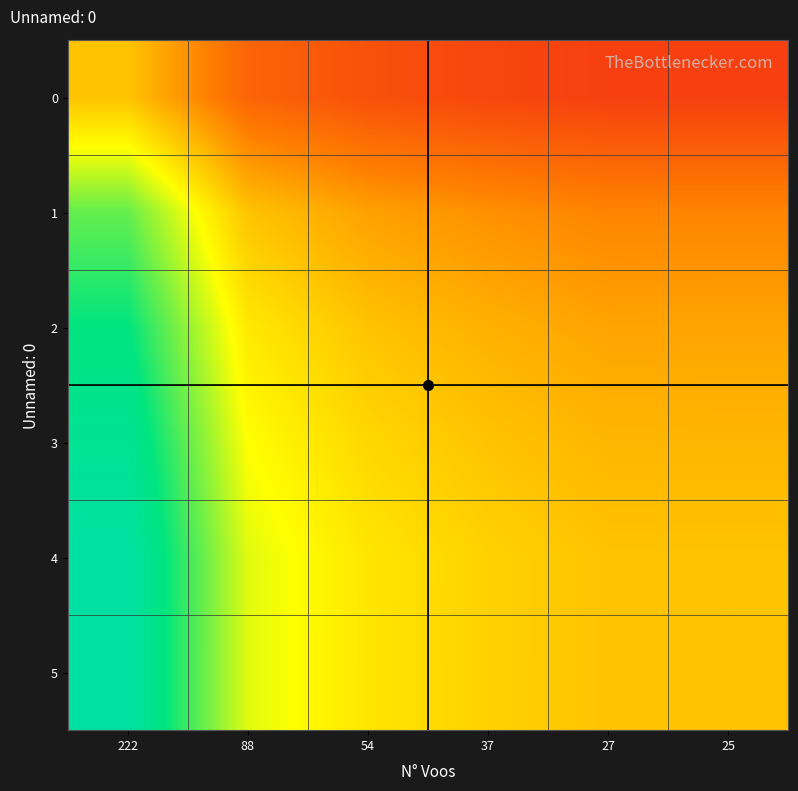

Reading right to left, list all the values displayed in this chart.

0: 25=0.6	27=0.6	37=0.6	54=0.7	88=0.7	222=1.0
1: 25=0.8	27=0.8	37=0.9	54=0.9	88=1.0	222=1.3
2: 25=0.9	27=0.9	37=1.0	54=1.0	88=1.1	222=1.5
3: 25=1.0	27=1.0	37=1.0	54=1.0	88=1.1	222=1.5
4: 25=1.0	27=1.0	37=1.0	54=1.1	88=1.2	222=1.6
5: 25=1.0	27=1.0	37=1.0	54=1.1	88=1.2	222=1.6